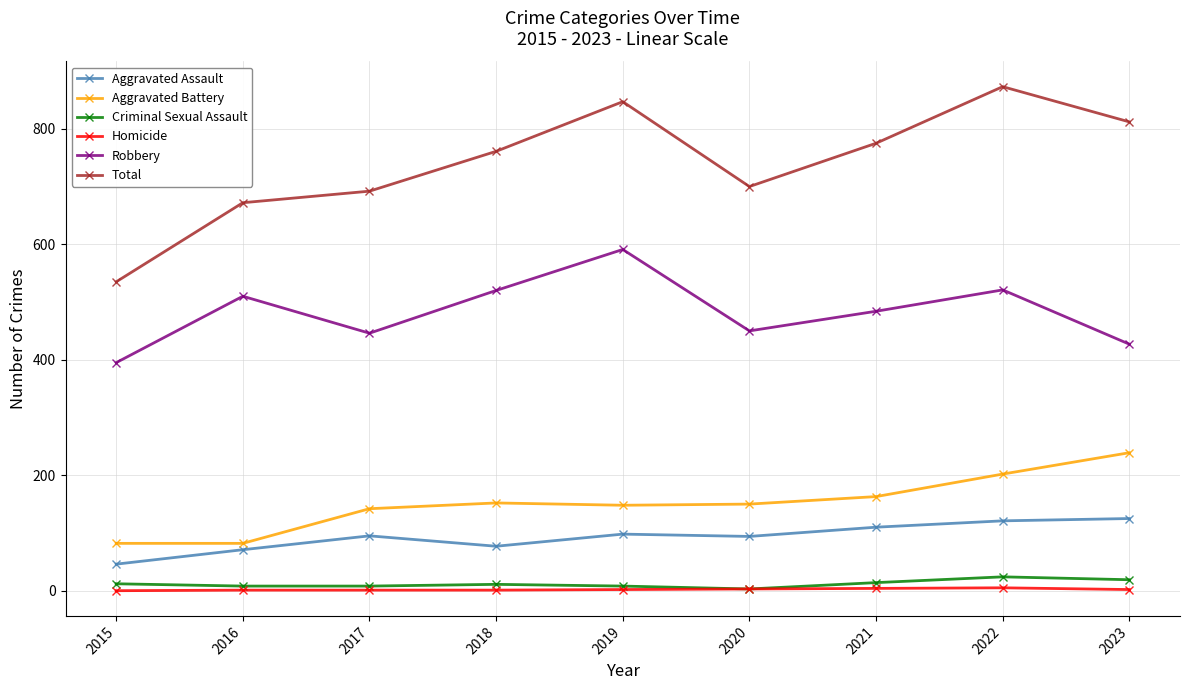

In Robbery, how many points are lower than both neighbors (excluding endpoints)?

2